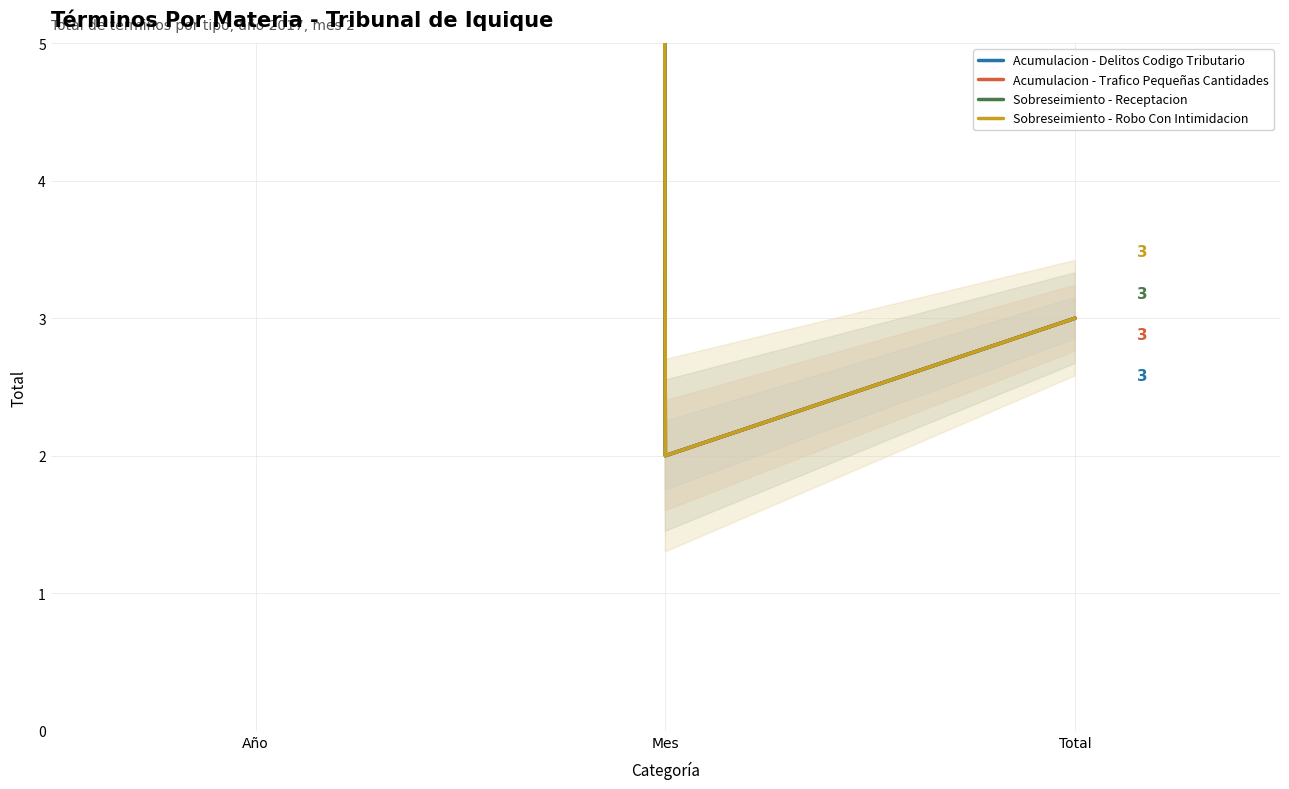

At how many categories does at least one series exceed 1400?

1